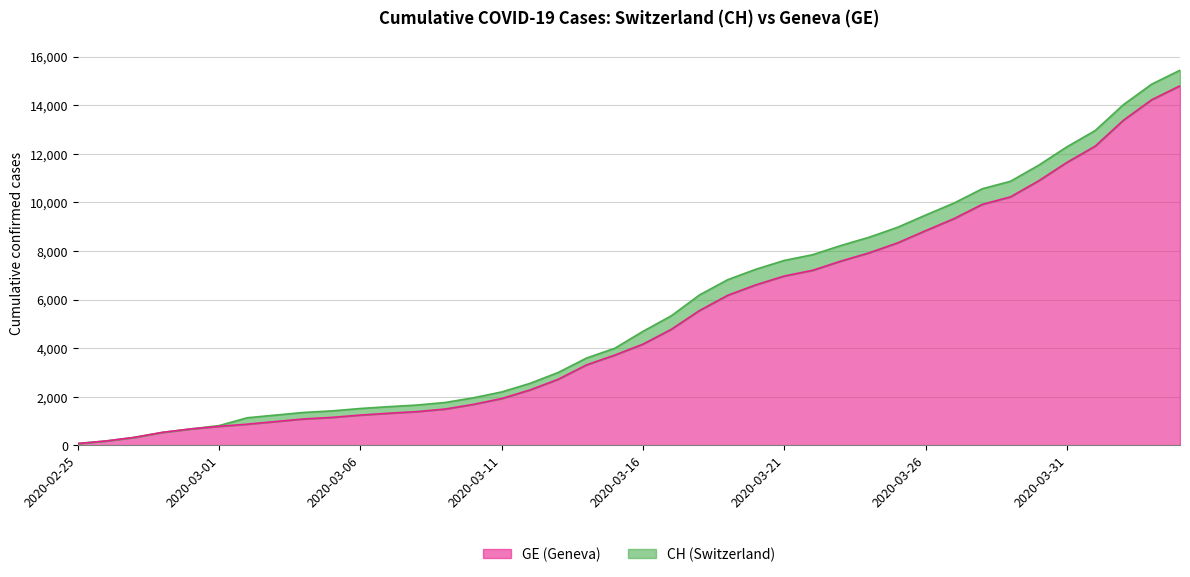

How many lines are shown in the chart?

2